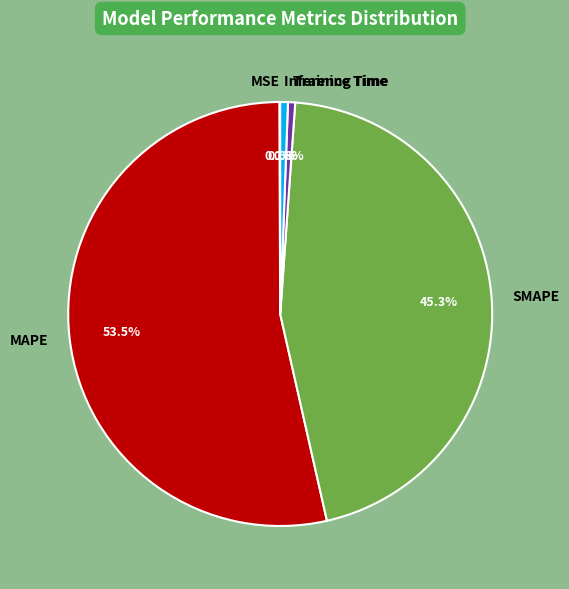

To the nearest percent, what is the average slice percentage?

20%